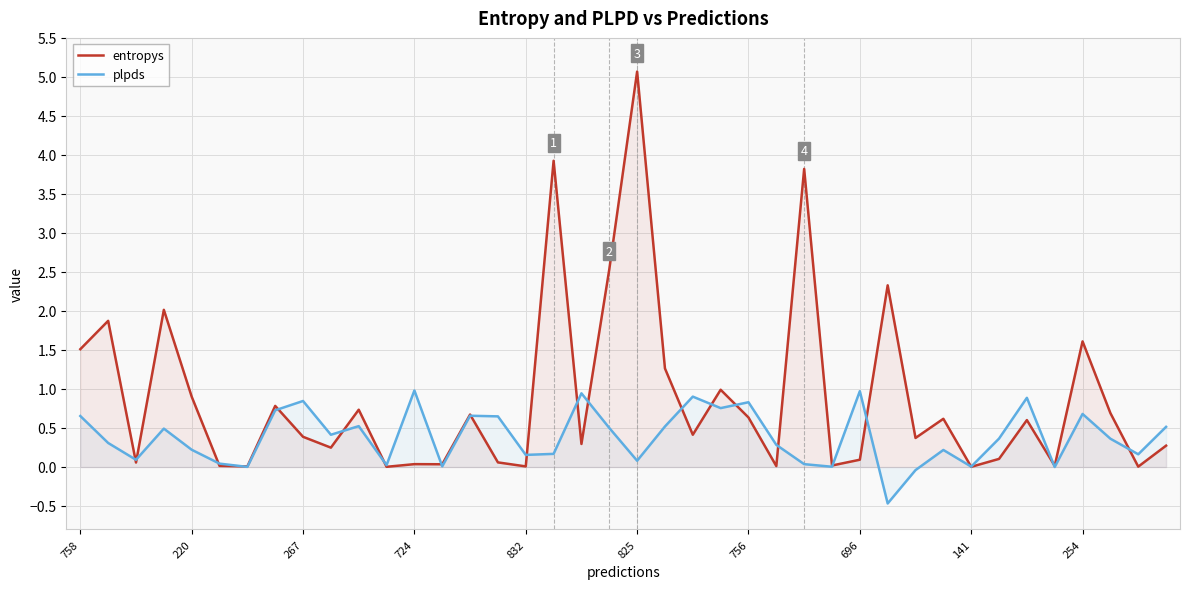

Does the chart display data point markers on the line(s)?

No